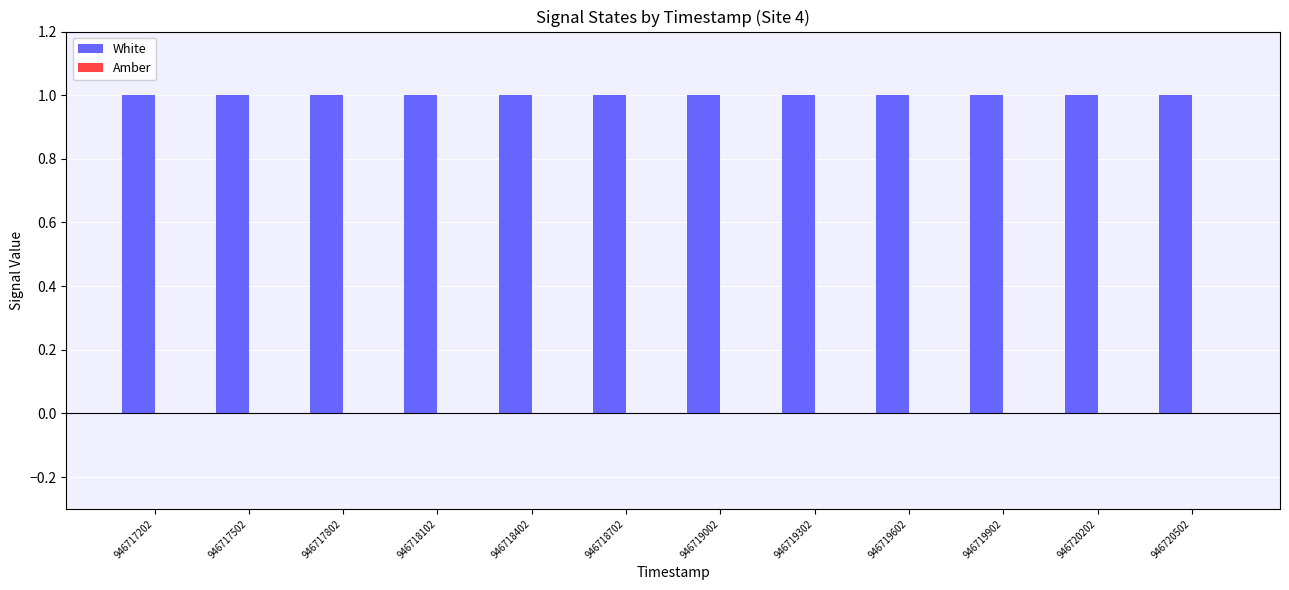

What is the minimum value for White?

1